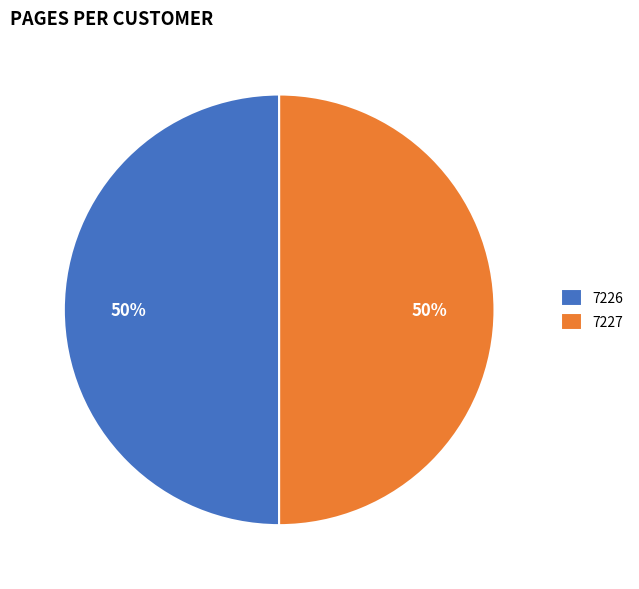

Is it true that 7226 is 50% of the pie?

True